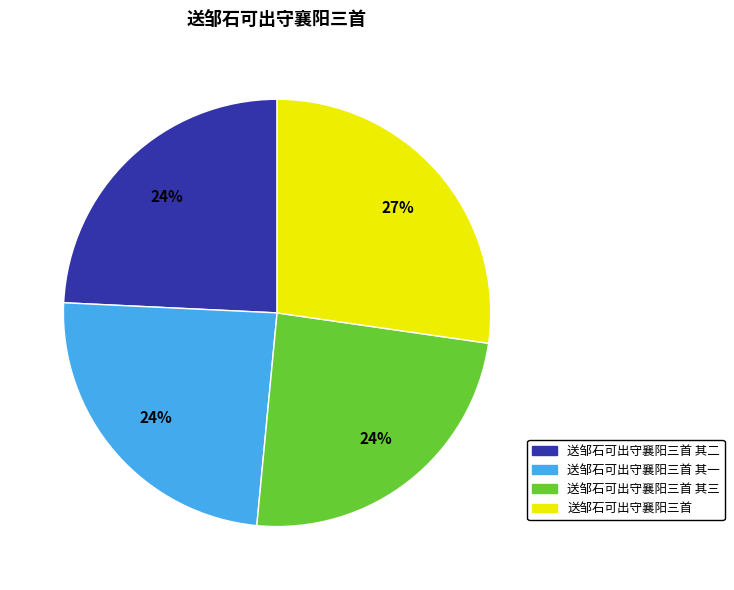

Is there a majority slice in this chart?

No